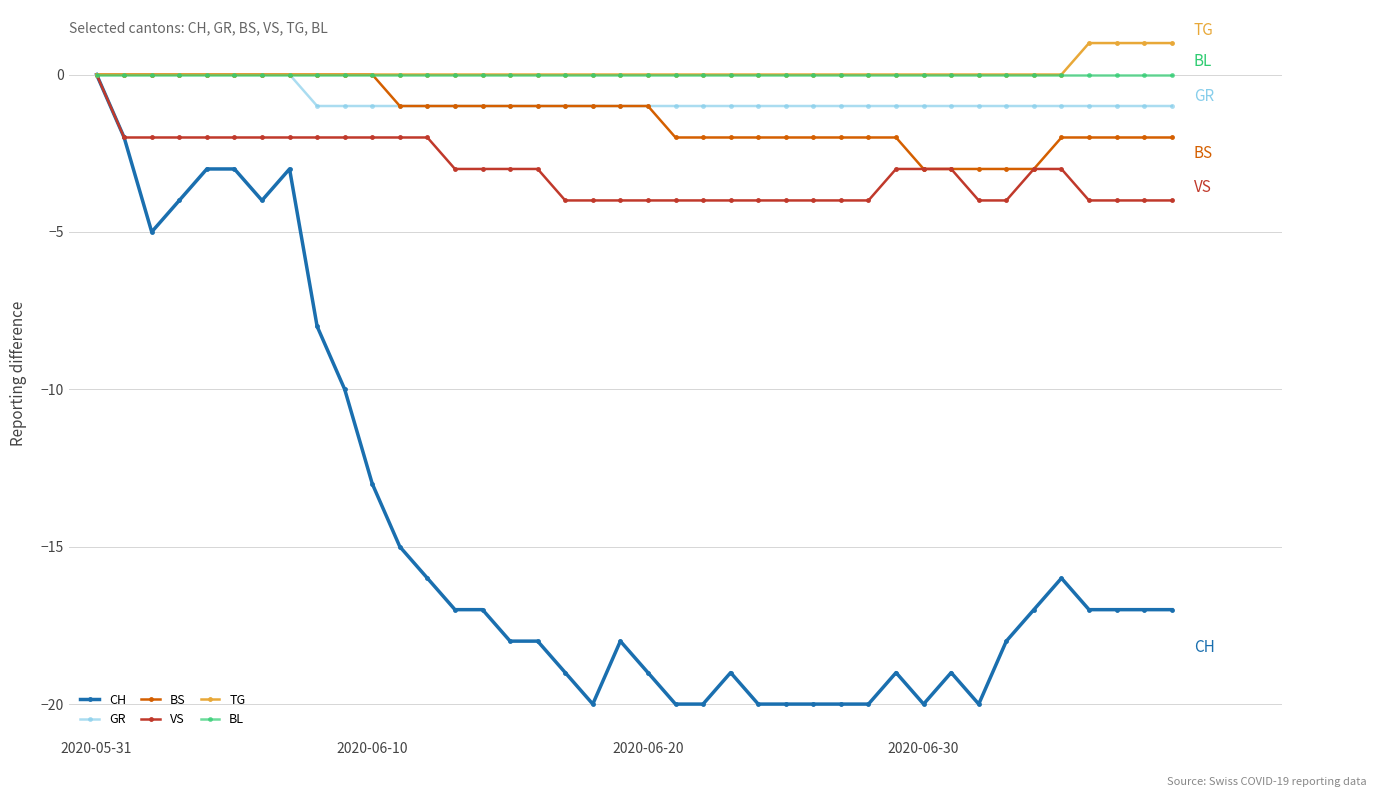

Which series has the largest range (max minus min)?

CH